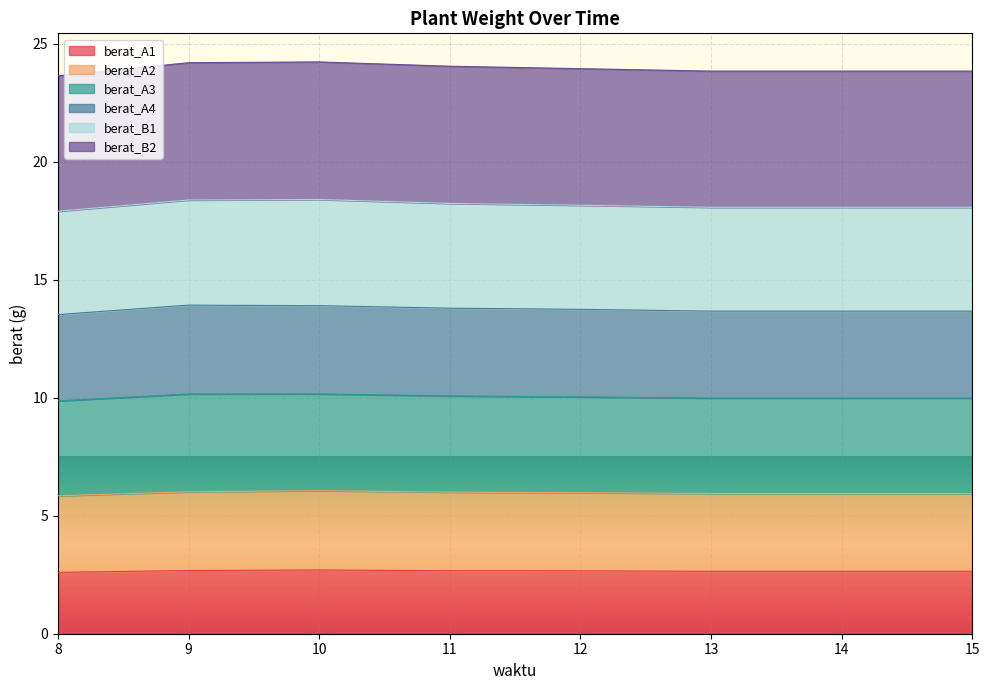

Read the berat_A1 value at 11.

2.7